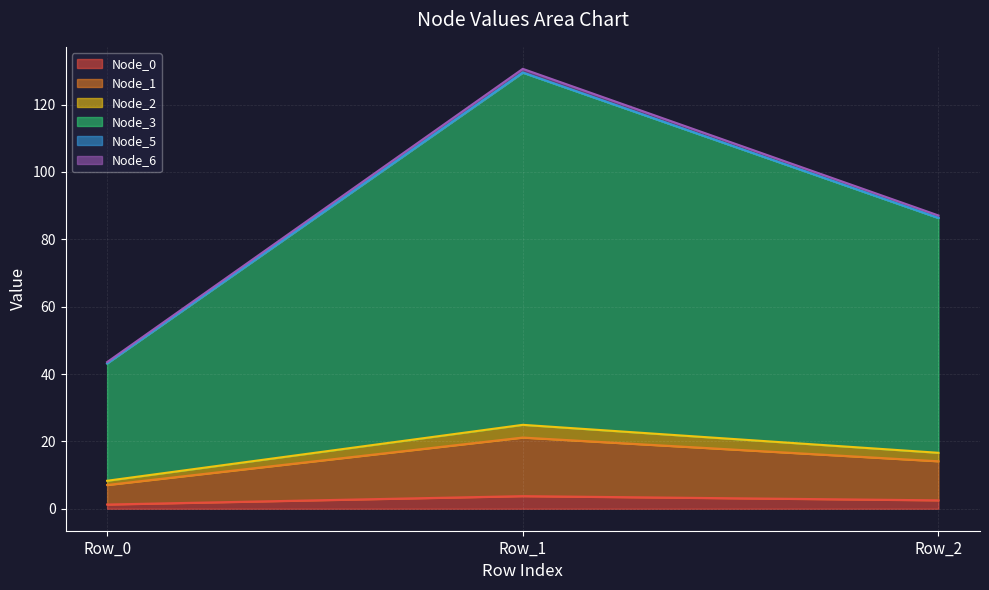

At which category is the sum across all series the highest?

Row_1